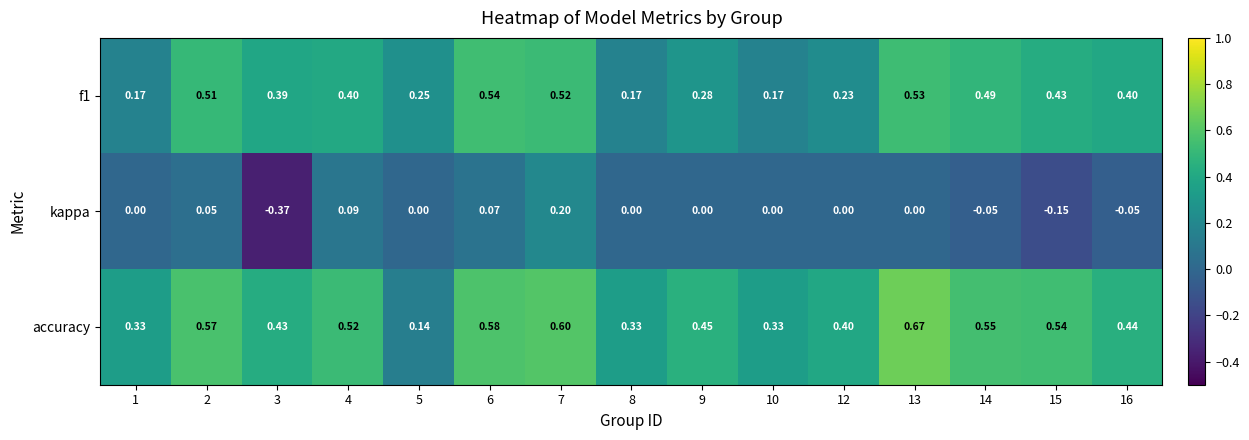

At how many categories does at least one series exceed 0?

15